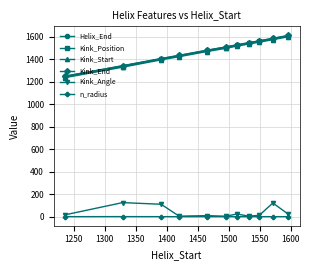

What is the highest value of the Kink_Position series?

1604.0